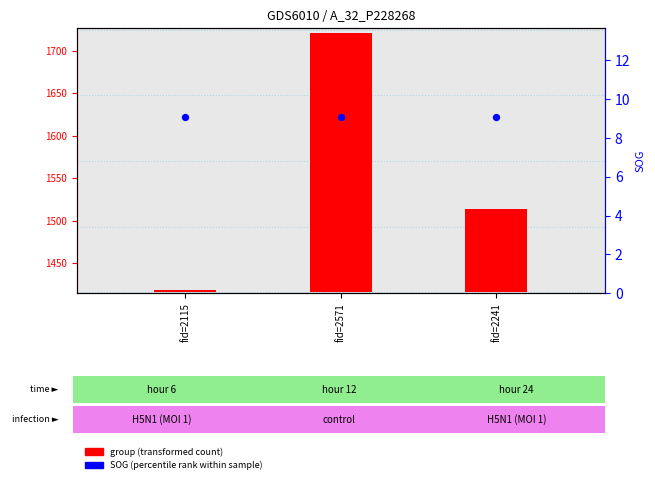

Which series has the widest spread of Y values?

group (transformed count)